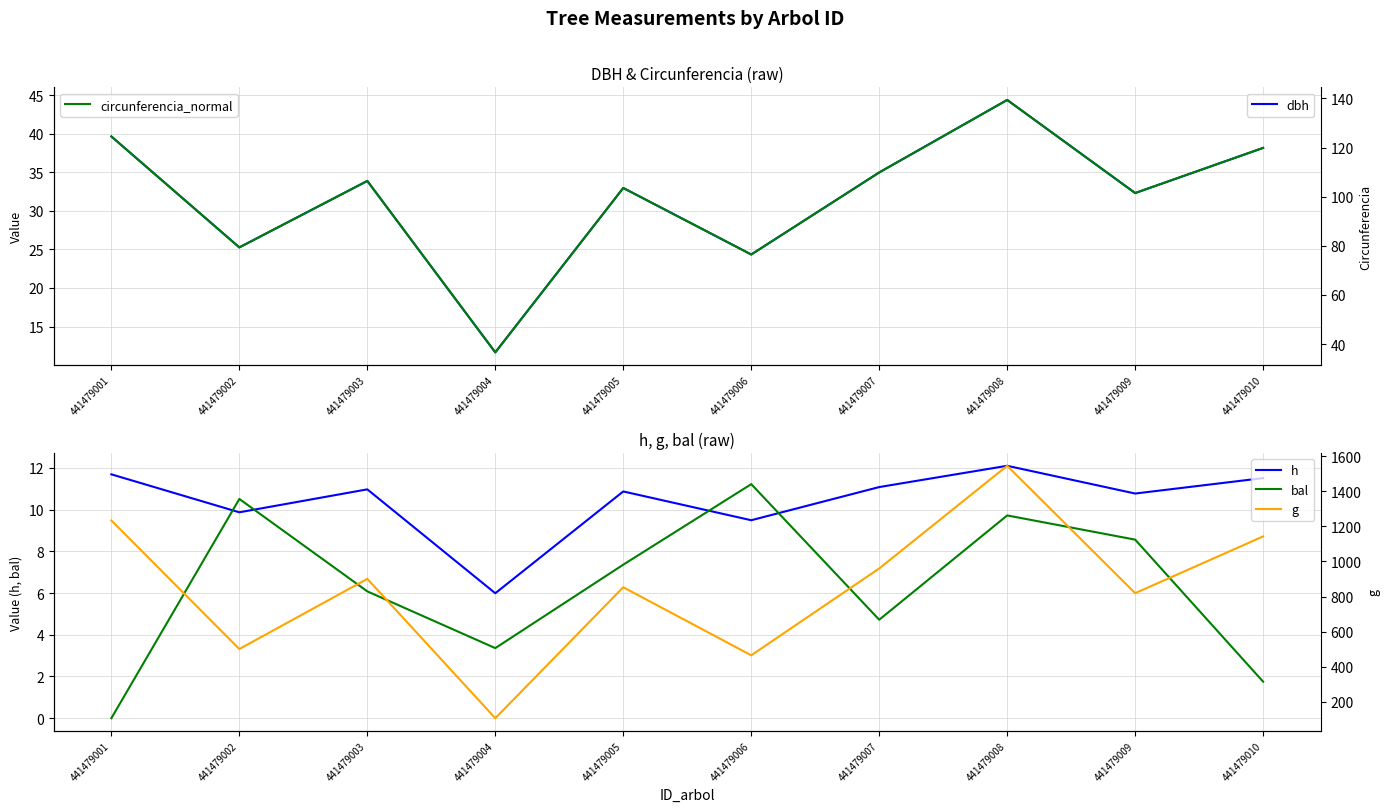

Reading left to right, what are all the values shown in this chart?

dbh: 39.6	25.3	33.9	11.7	33.0	24.3	35.0	44.4	32.3	38.1
h: 11.7	9.9	11.0	6.0	10.9	9.5	11.1	12.1	10.8	11.5
bal: 0.0	10.5	6.1	3.4	7.4	11.2	4.7	9.7	8.6	1.8
circunferencia_normal: 124.5	79.3	106.4	36.6	103.5	76.5	109.8	139.4	101.5	119.8
g: 1233.7	501.1	901.0	106.8	853.1	465.3	960.2	1545.4	819.5	1142.8